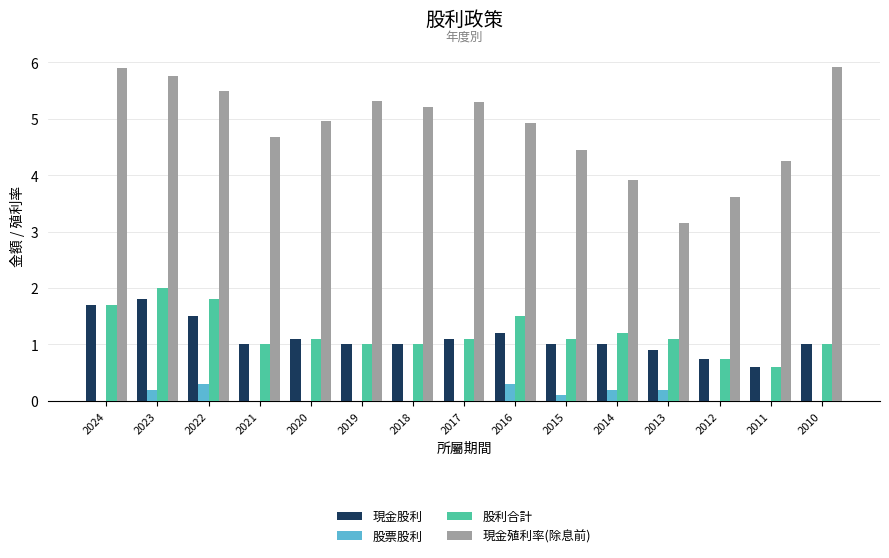

Which series changed the most between 2024 and 2014?

現金殖利率(除息前)